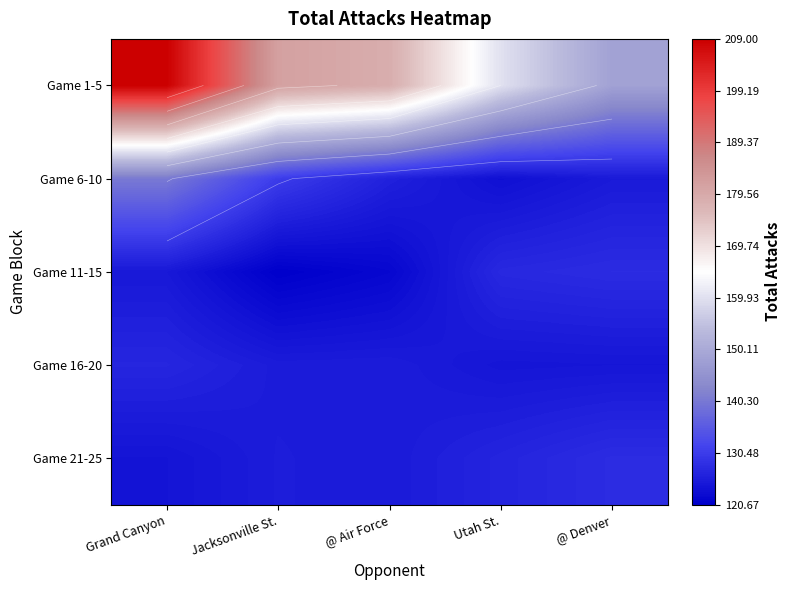

What is the difference between the maximum and minimum values in the Game 16-20 series?

2.6